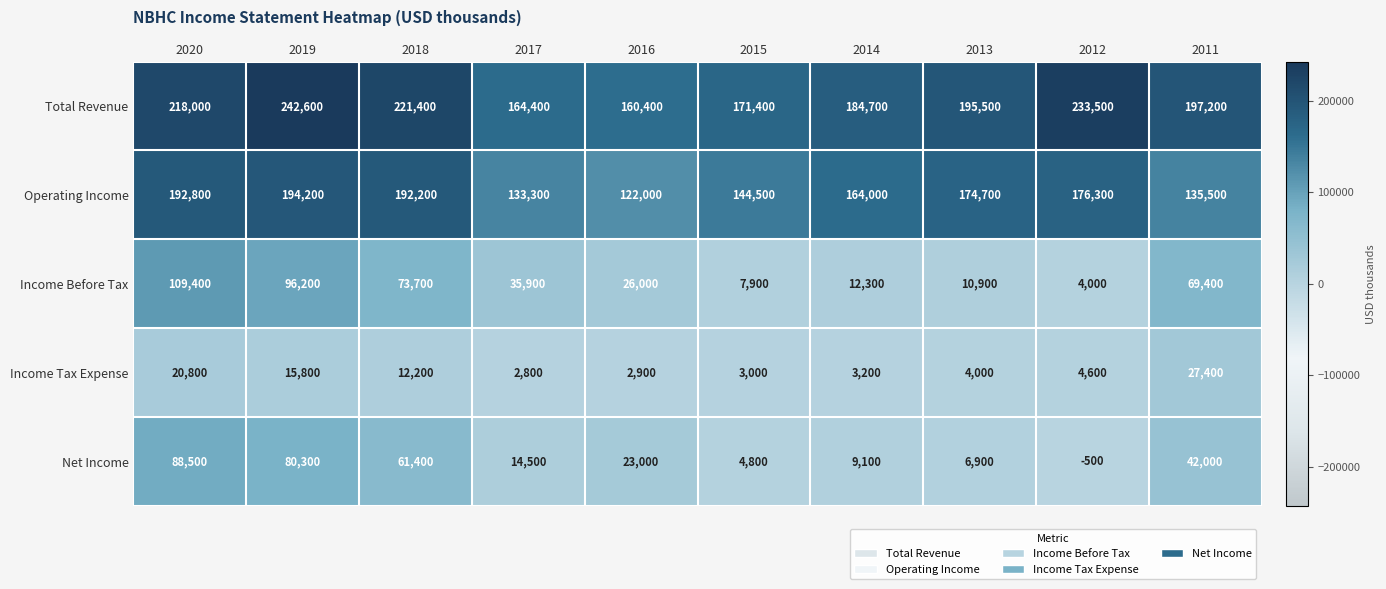

What is the spread (max minus min) of values at 2017?

161600